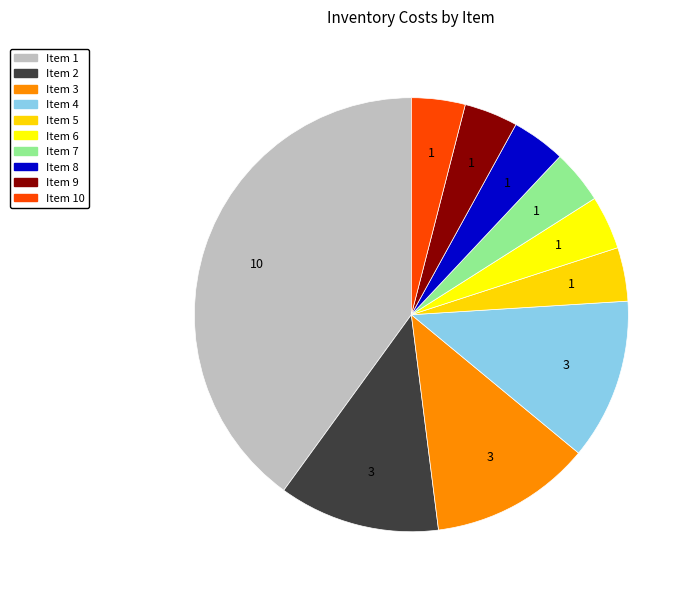

Approximately how many times larger is the value at Item 4 compared to Item 2?

1.0